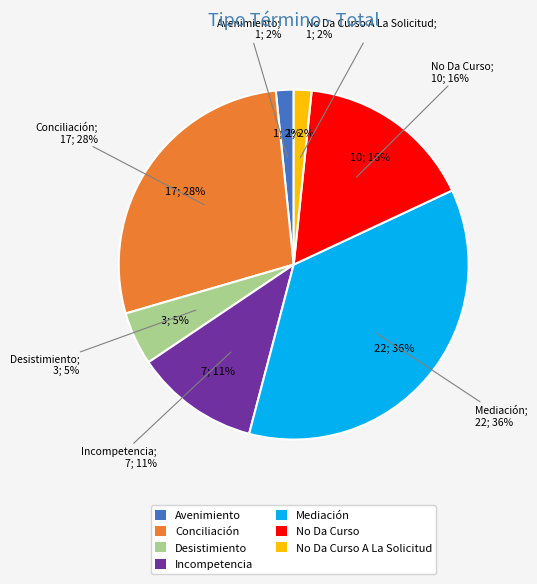

Is it true that No Da Curso is 10% of the pie?

False